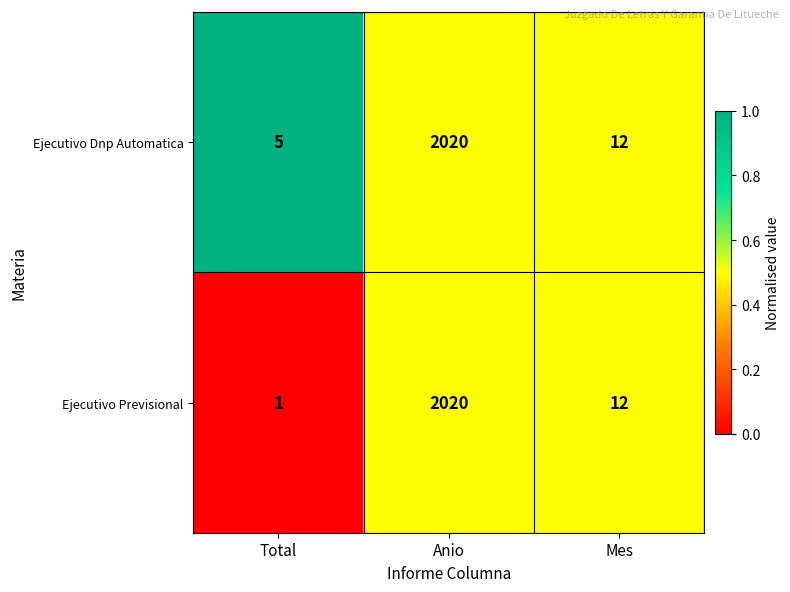

What is the total value across all series at Total?

6